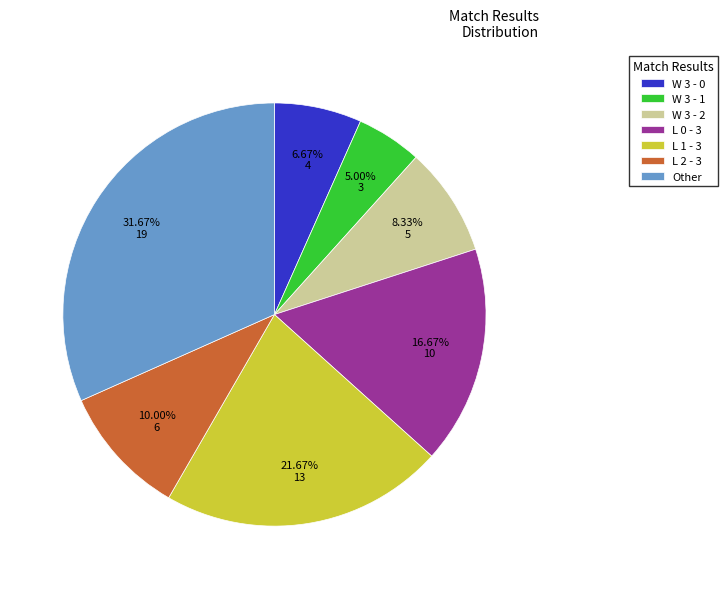

Is L 1 - 3 the majority of the pie?

No